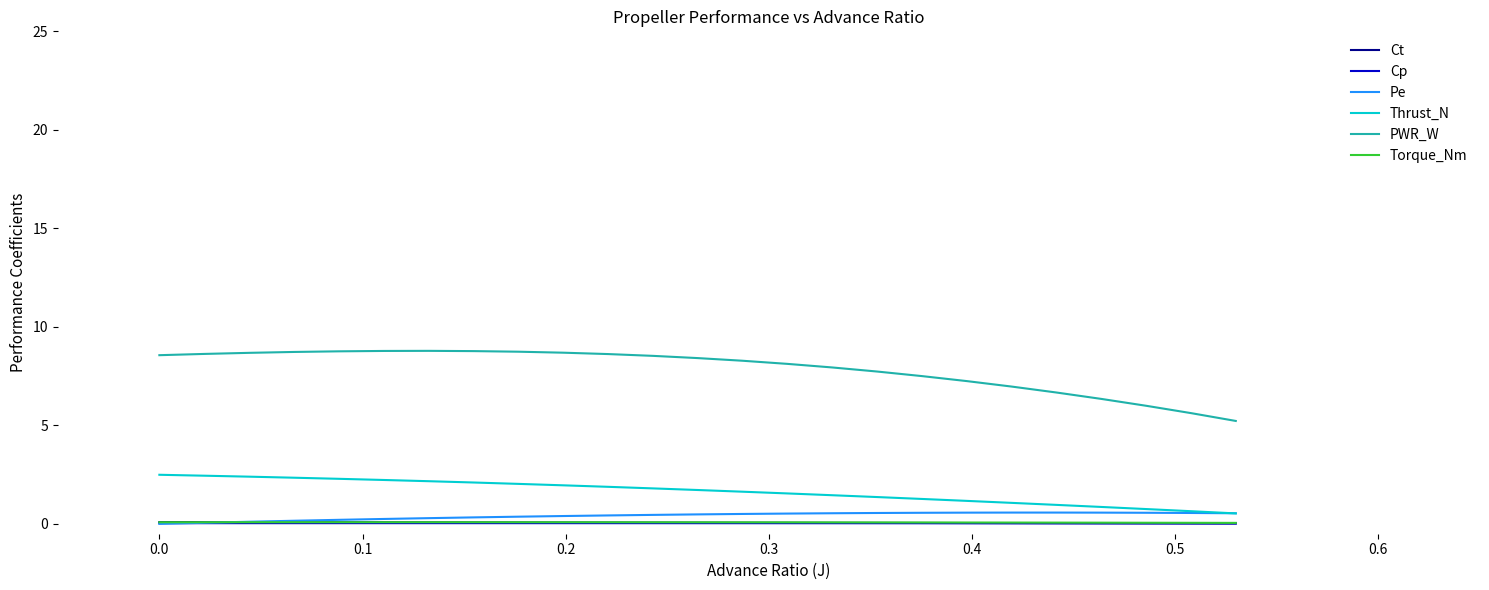

True or false: PWR_W and Pe intersect in this chart.

False